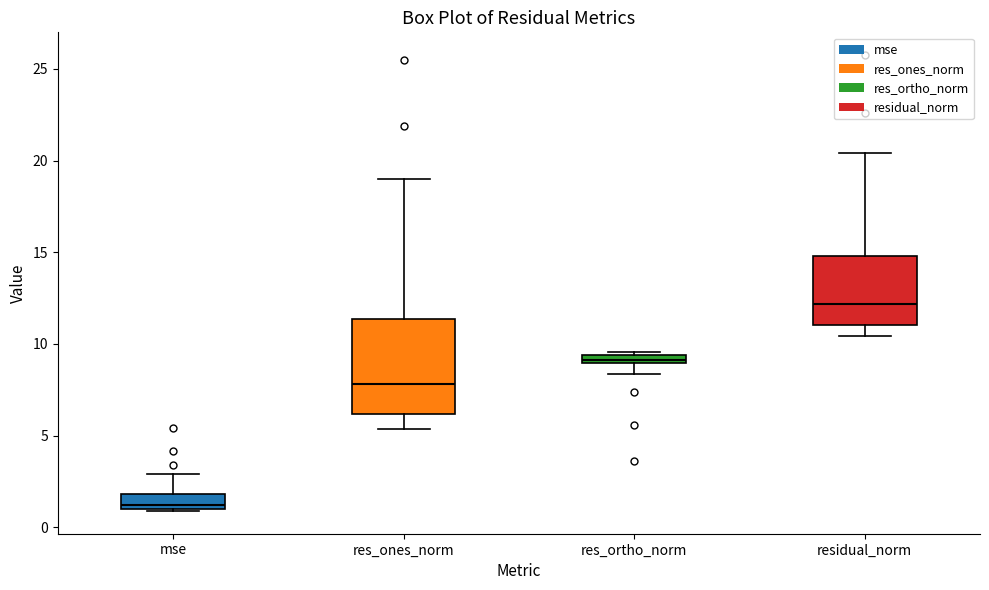

Which box is the tallest, from its lower edge to its upper edge?

res_ones_norm